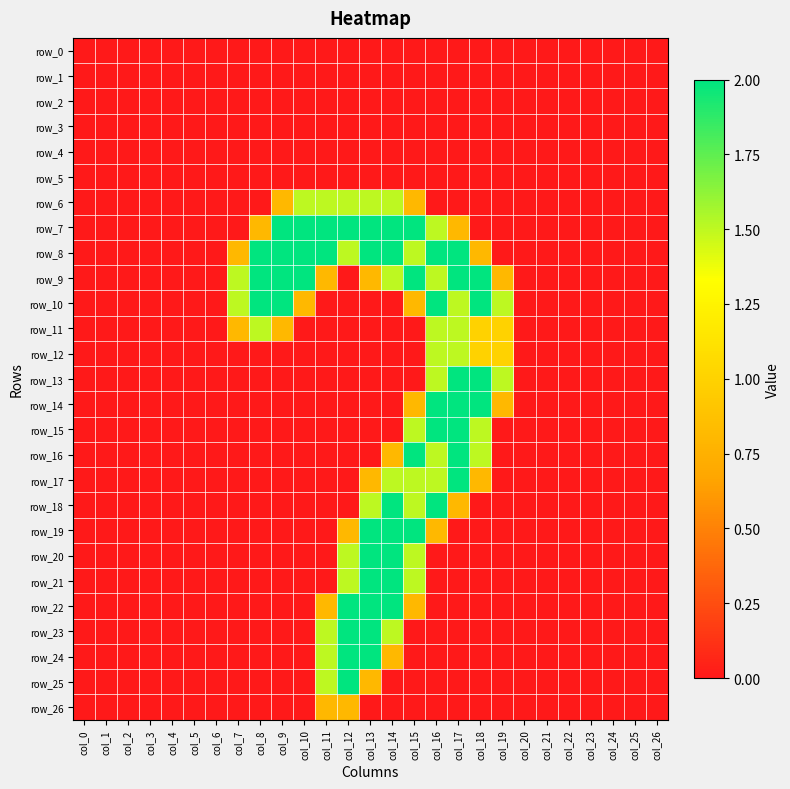

What is the greatest value displayed?

2.0